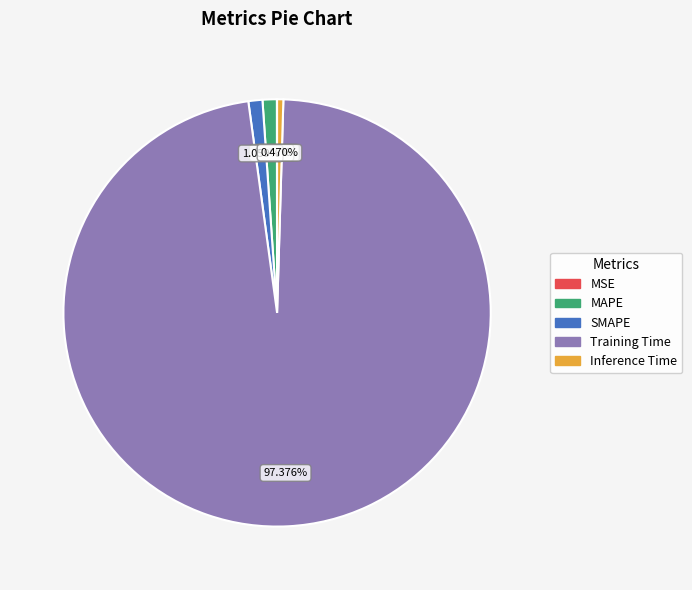

To the nearest percent, what percentage of the pie is SMAPE?

1%